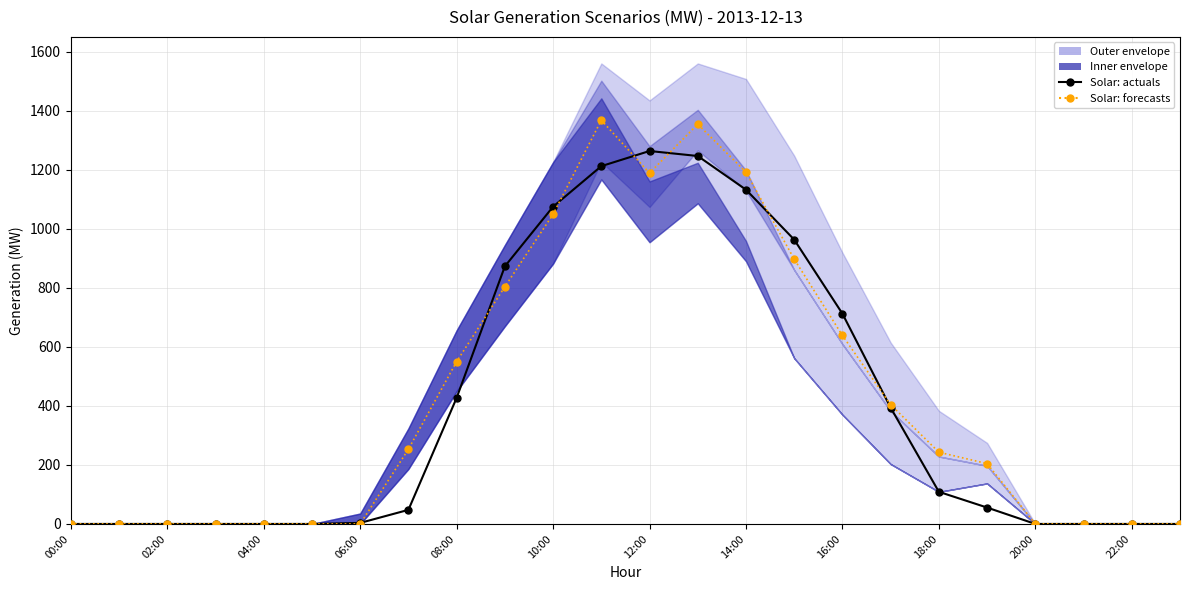

At which category is the sum across all series the highest?

13